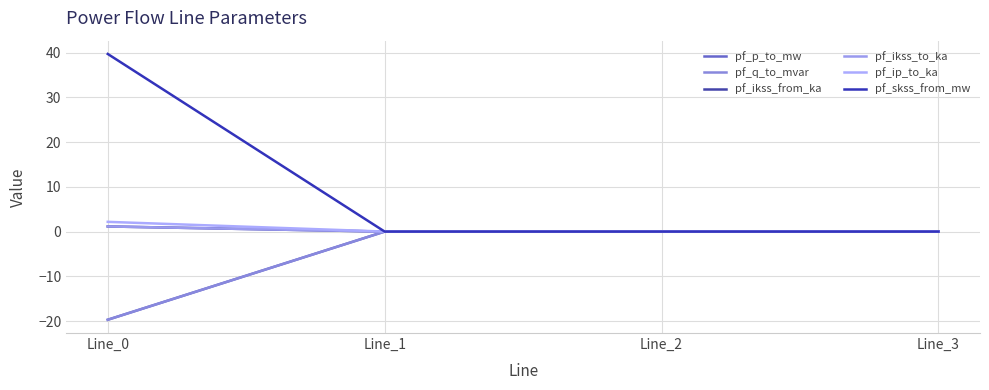

Is the value of pf_skss_from_mw at Line_1 greater than the value of pf_q_to_mvar at Line_2?

No